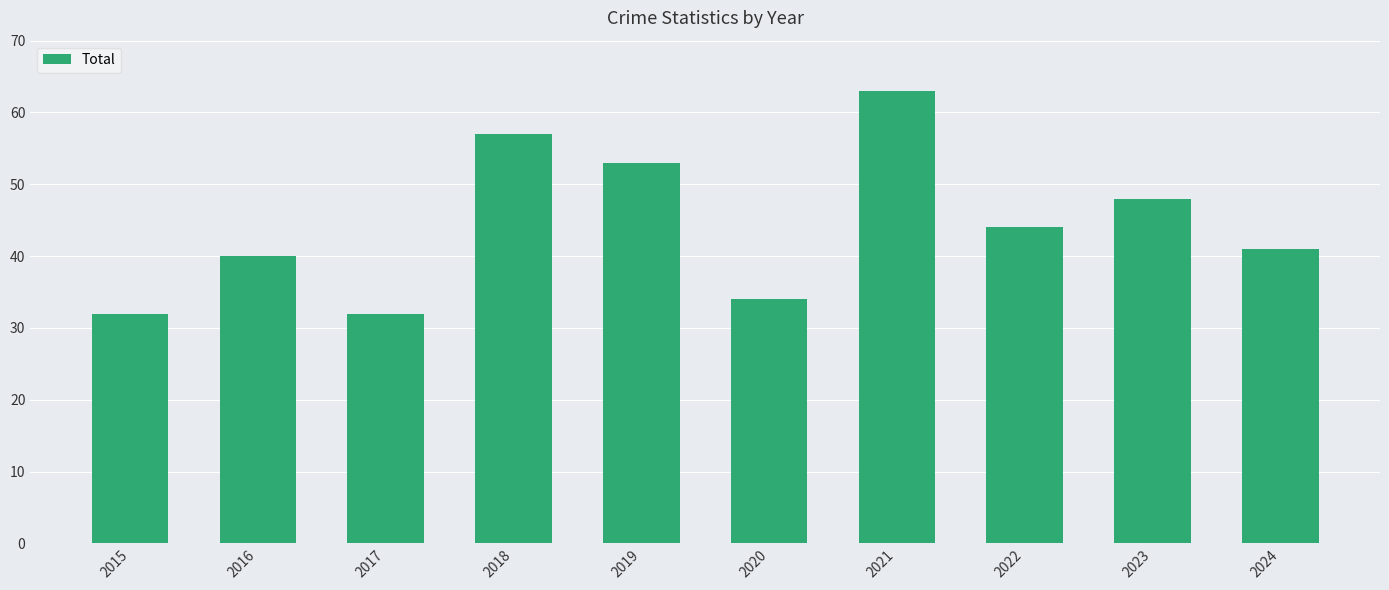

What is the change in value from 2015 to 2023?

+16